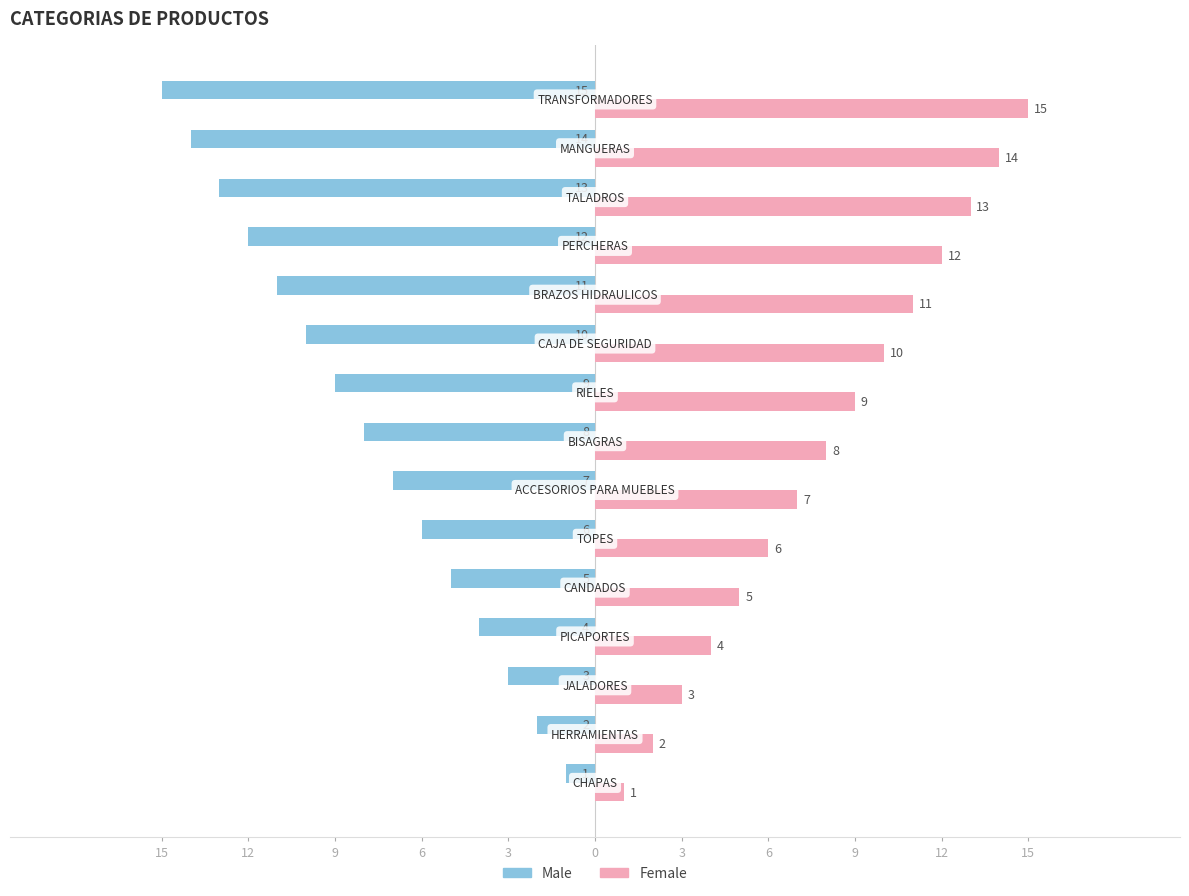

What are all the series names shown in the legend?

Male, Female